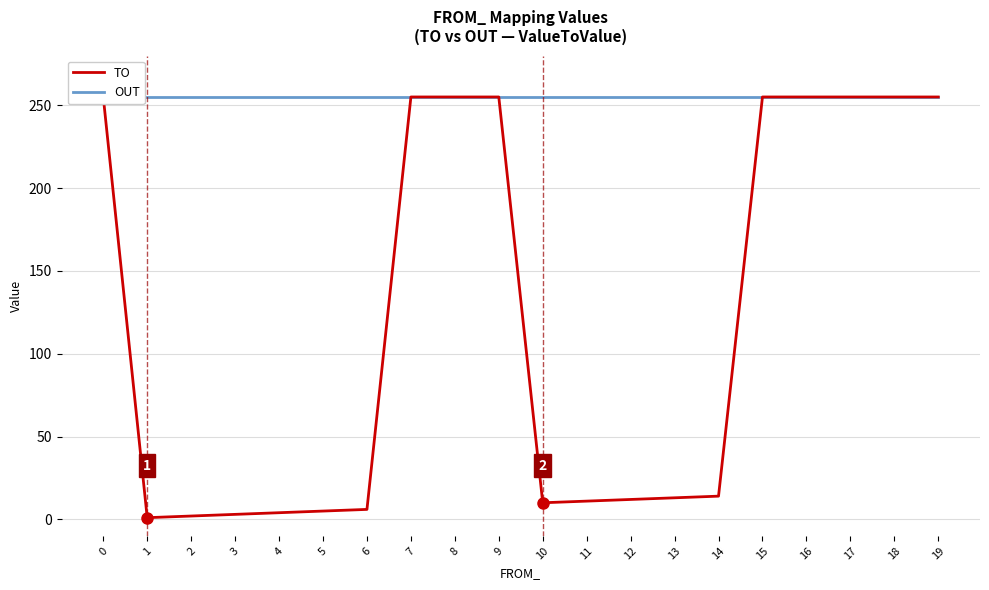

What are all the series names shown in the legend?

TO, OUT